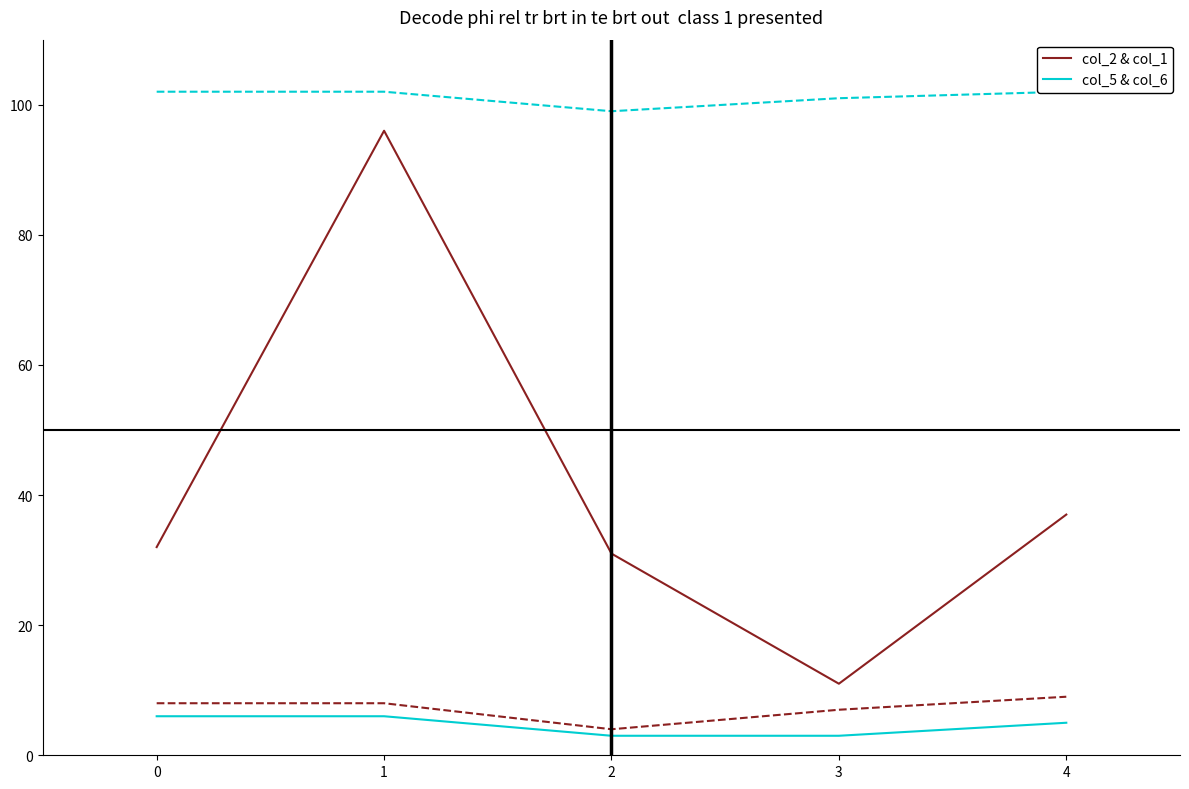

True or false: col_5 & col_6 has a value of 6 at 0.

True